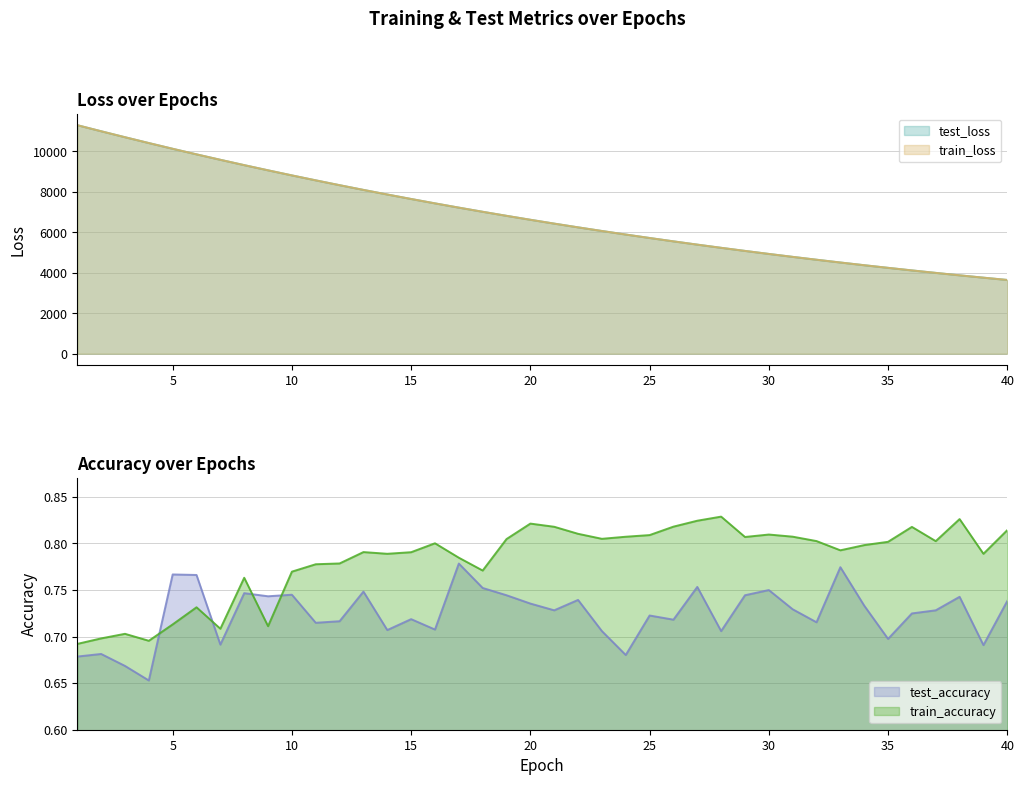

Is the value of test_loss at 33 greater than the value of test_accuracy at 18?

Yes